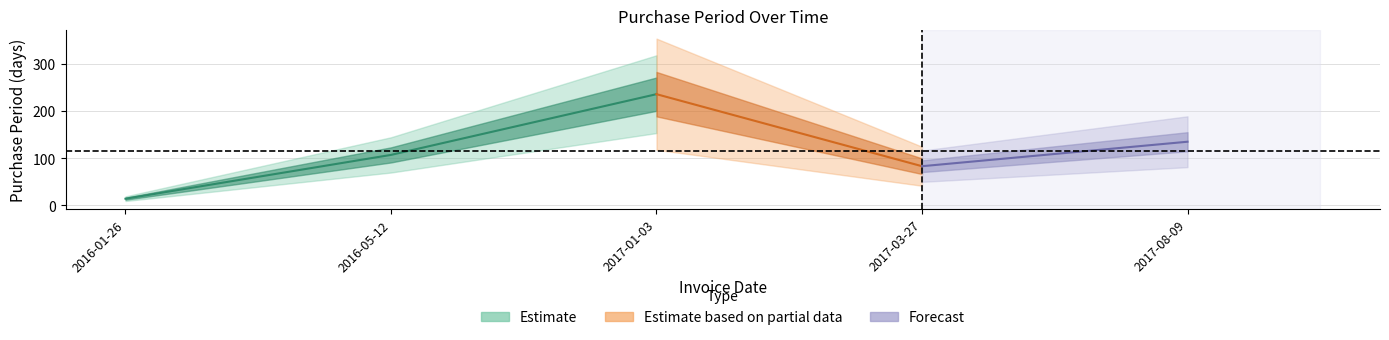

What is the average value?

115